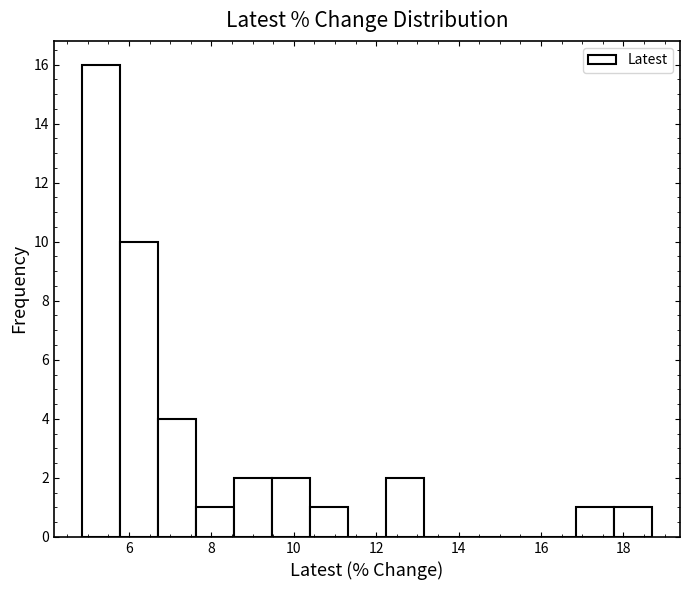

How tall is the bar that spans 17.8 to 18.6 on the x-axis? Neither the bar edges nor the heights are printed on the chart, so give them approximately, as read against the axes.

1